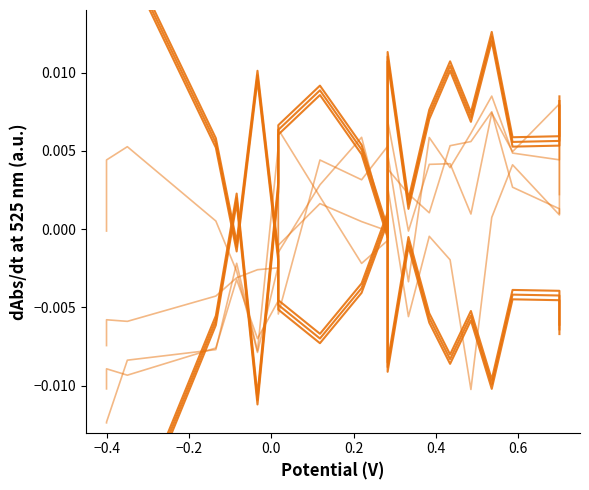

The species_3 series shows -0.0 at 13. True or false?

False